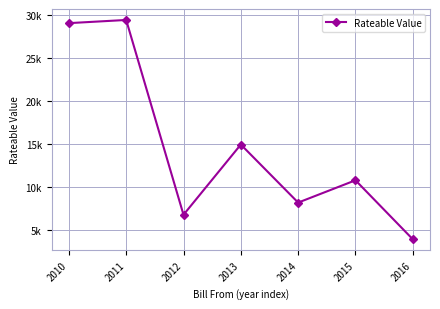

Is this an area chart (filled region under the line)?

No